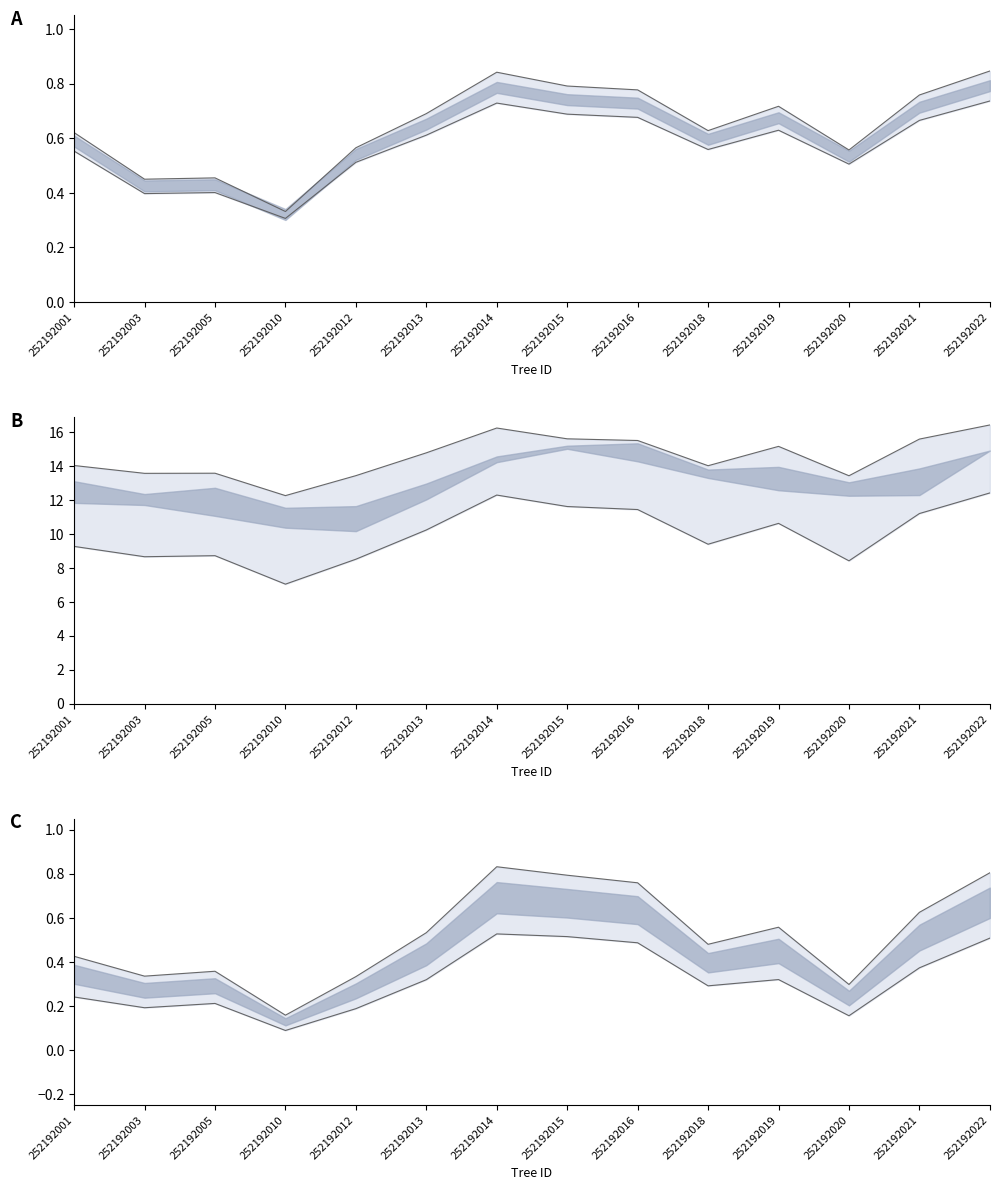

Which label corresponds to the smallest value in the chart?

252192010